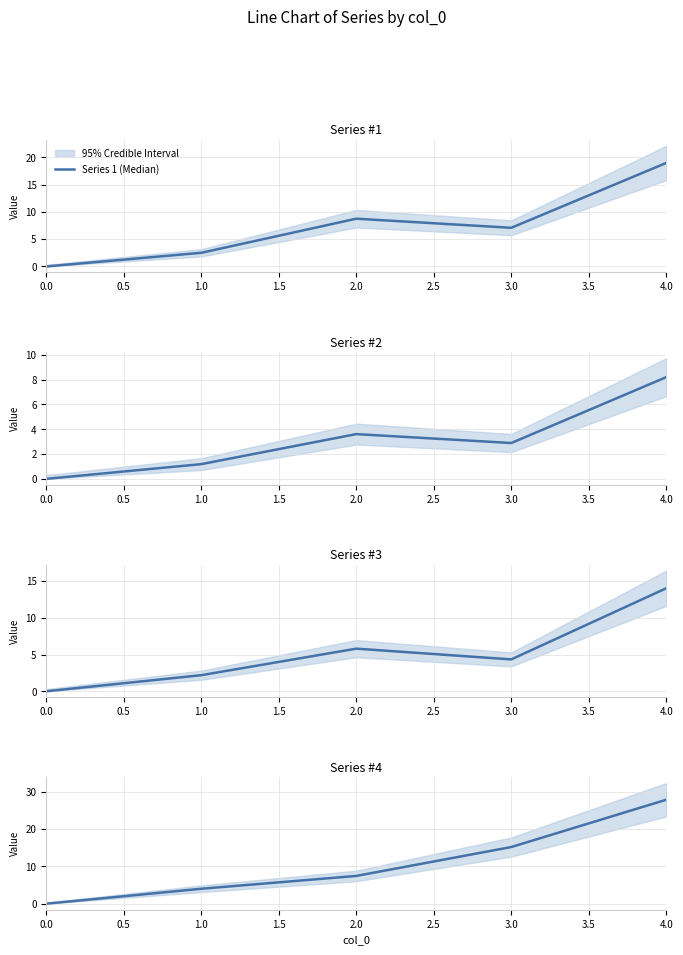

Does the chart display data point markers on the line(s)?

No